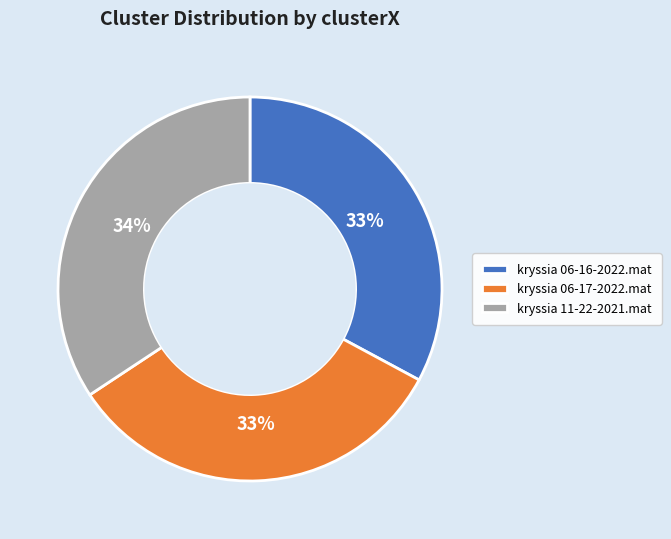

To the nearest percent, what portion does kryssia 06-17-2022.mat represent?

33%